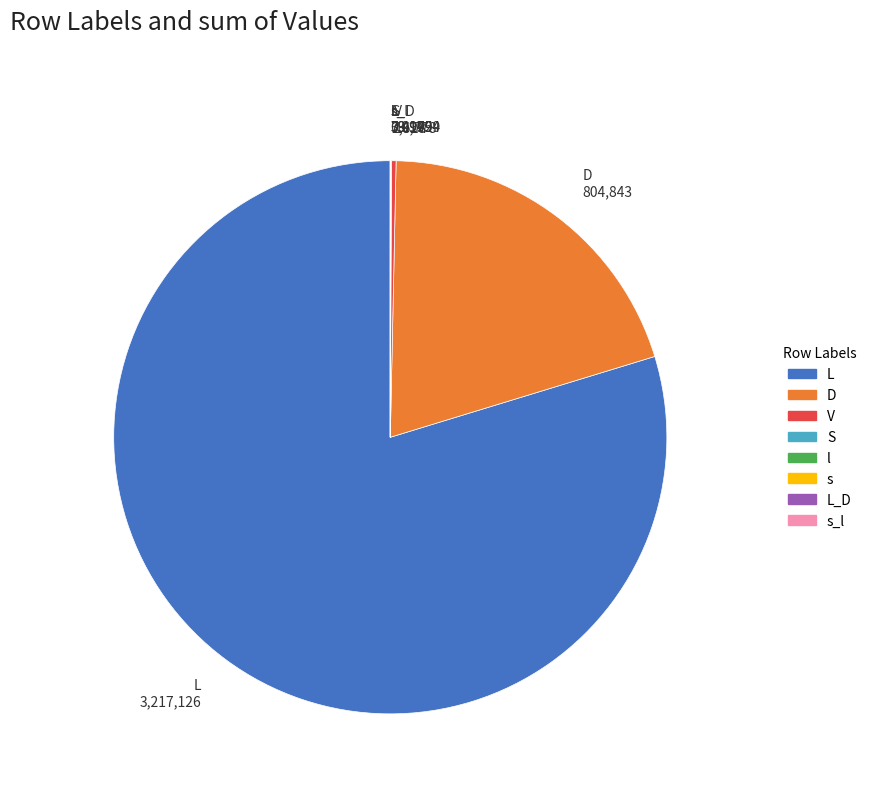

The L_D slice represents 15% of the pie. True or false?

False